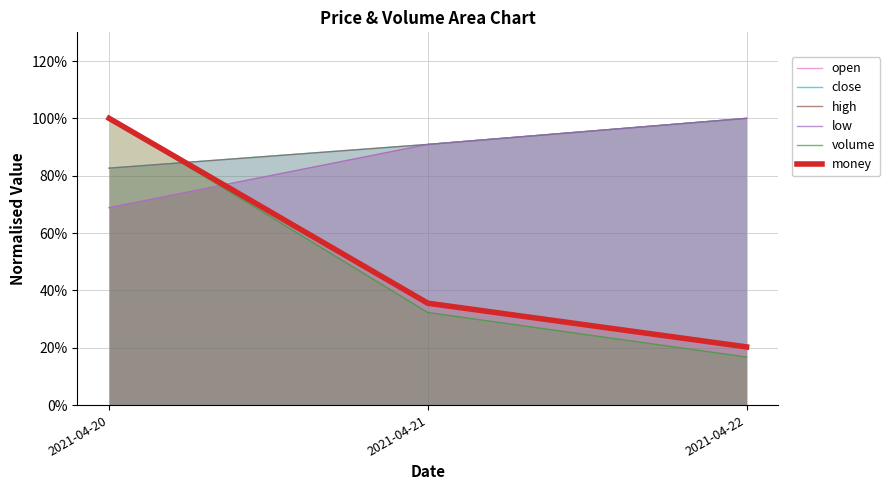

The value of high at 2021-04-20 is 0.8. True or false?

True